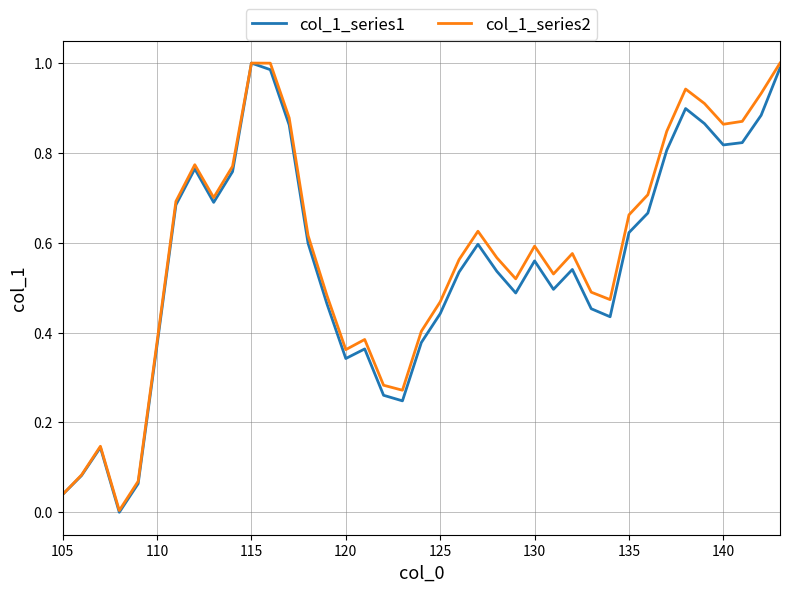

How many values in col_1_series1 are above zero?

38